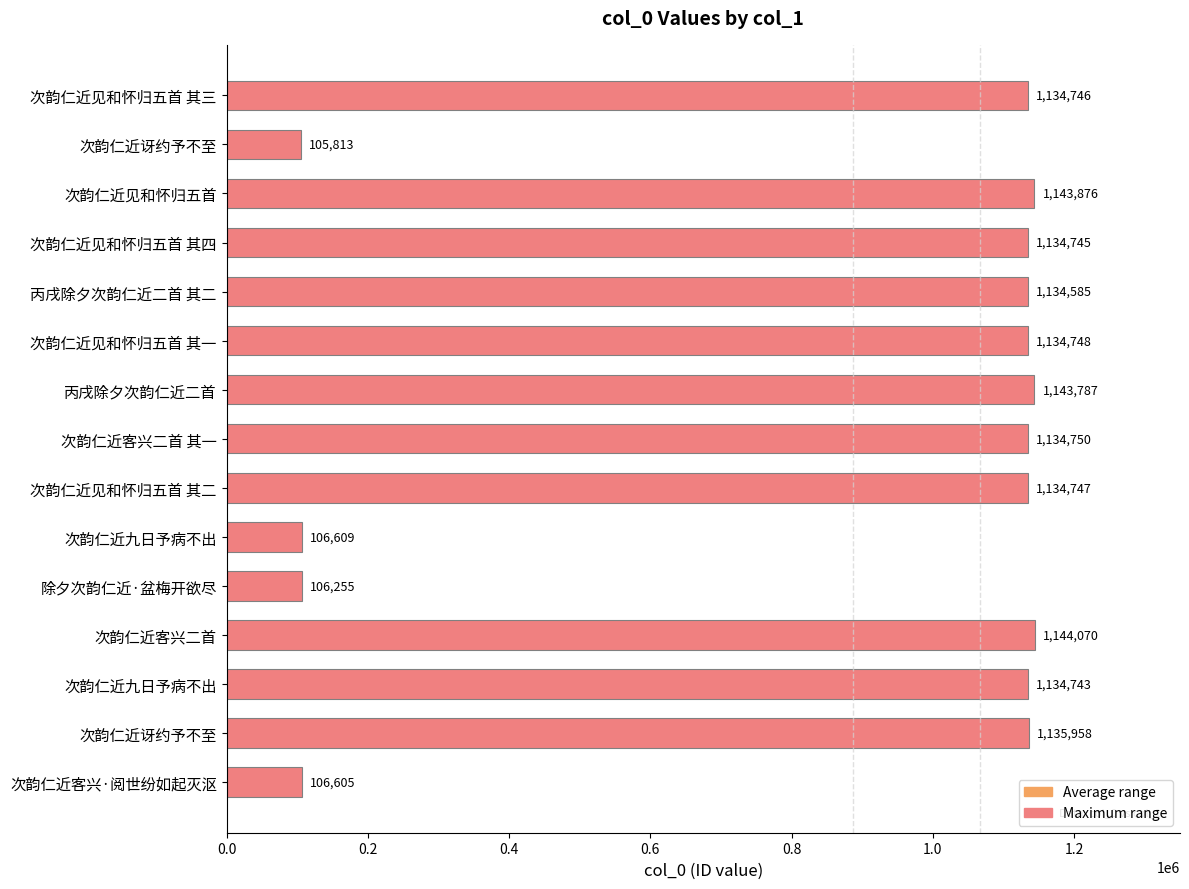

What is the sum of all values?

12936037